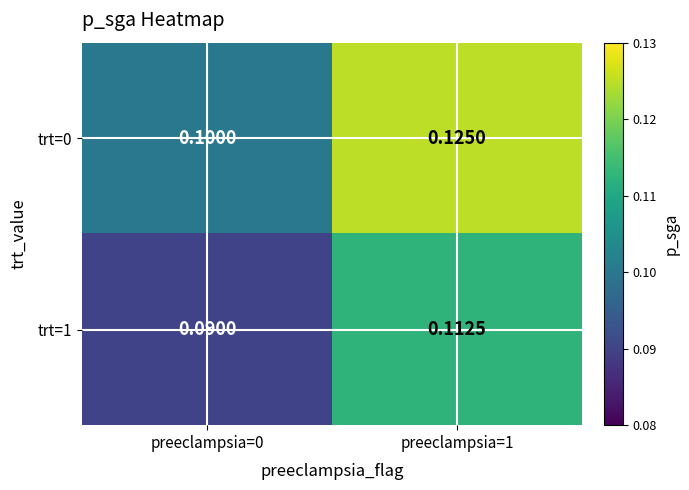

Is the value of trt=0 at preeclampsia=0 greater than the value of trt=1 at preeclampsia=1?

No